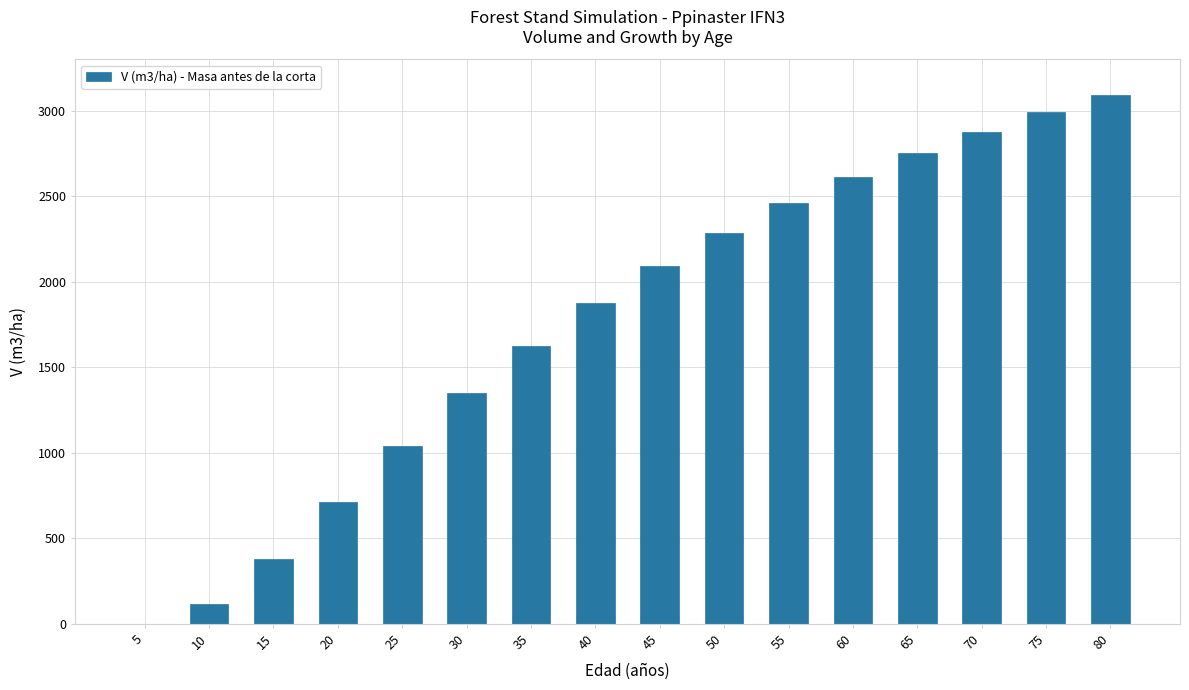

What is the sum of all values?

28261.4